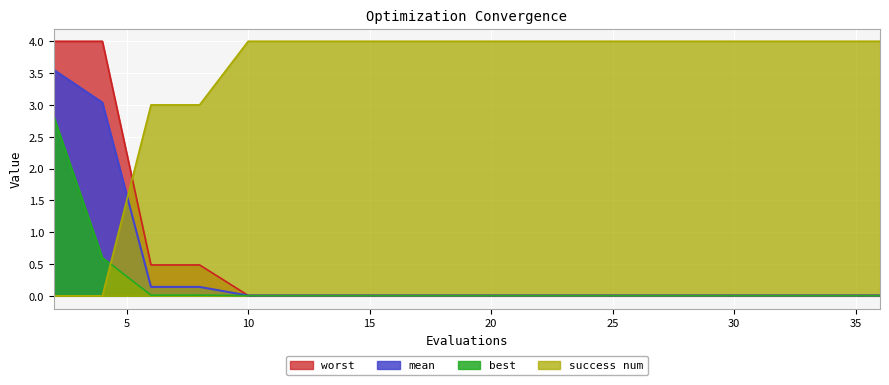

Which series has the widest spread of values?

success num